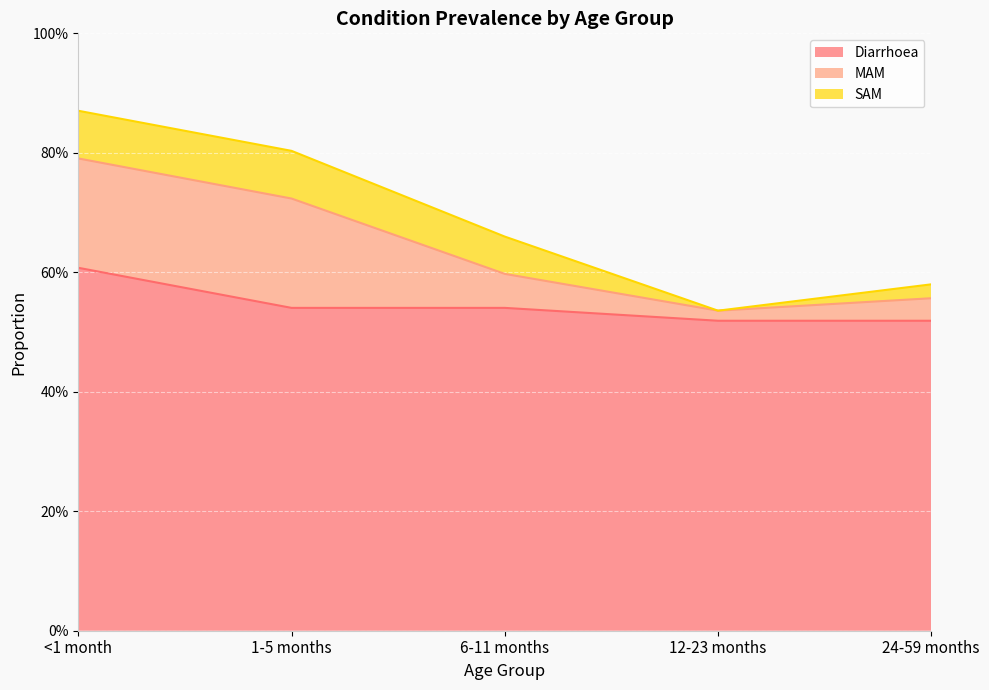

True or false: Diarrhoea has more than 2 interior local peaks.

False